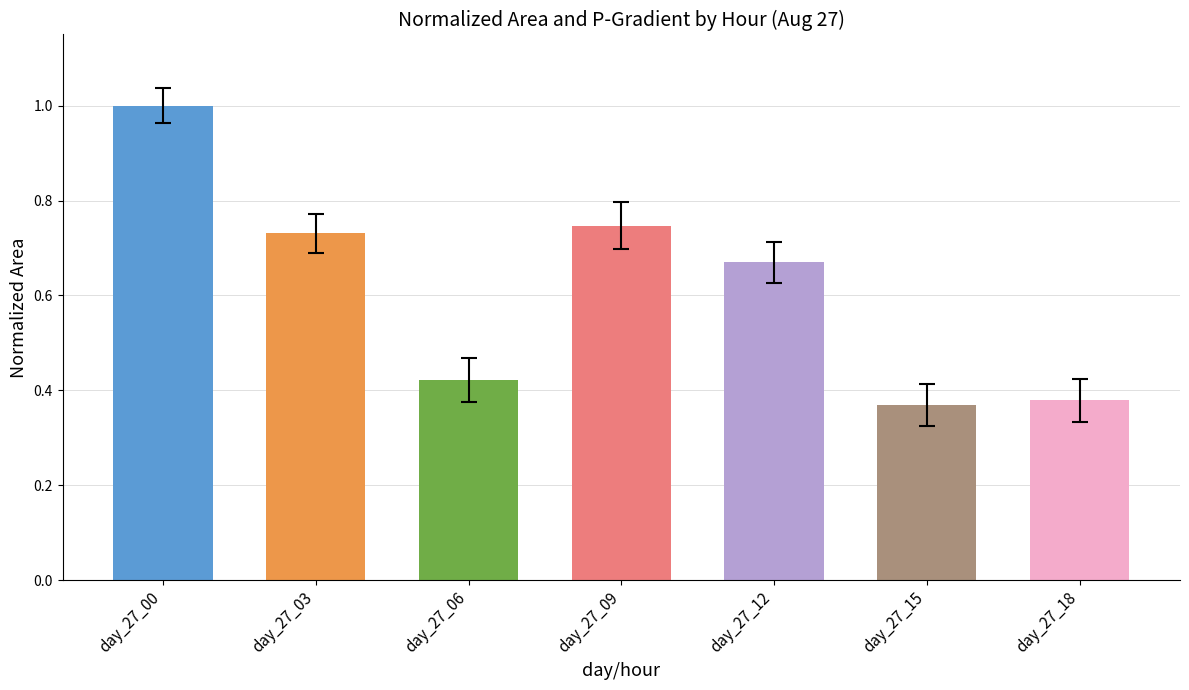

What is the difference between the maximum and minimum values?

0.6